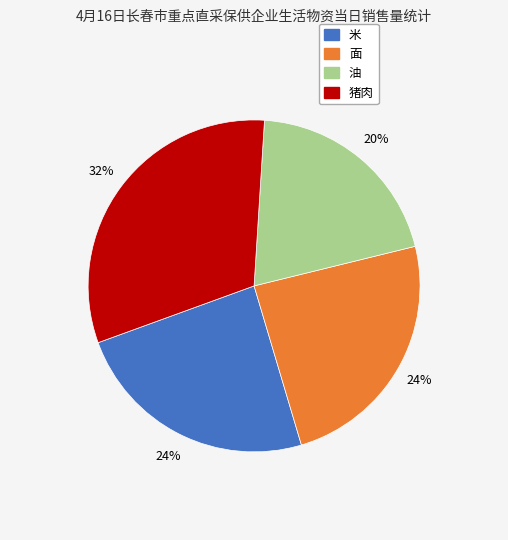

To the nearest percent, what percentage of the pie is 面?

24%